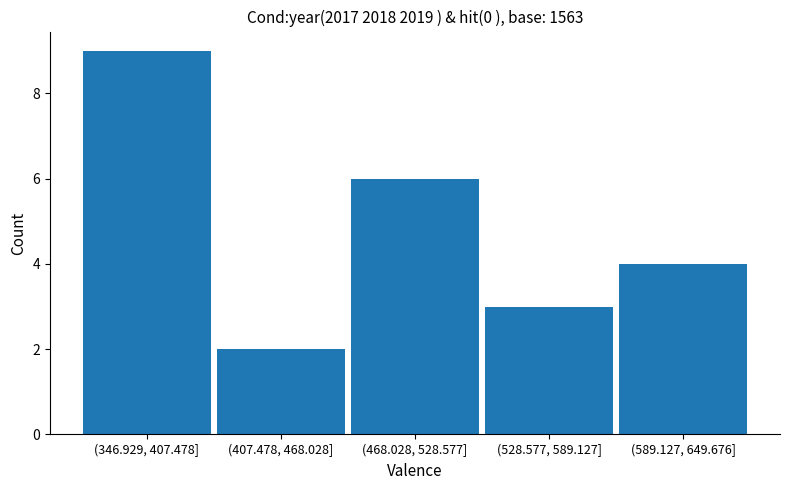

Reading right to left, transcribe all the data shown in this chart.

(589.127, 649.676]=4	(528.577, 589.127]=3	(468.028, 528.577]=6	(407.478, 468.028]=2	(346.929, 407.478]=9